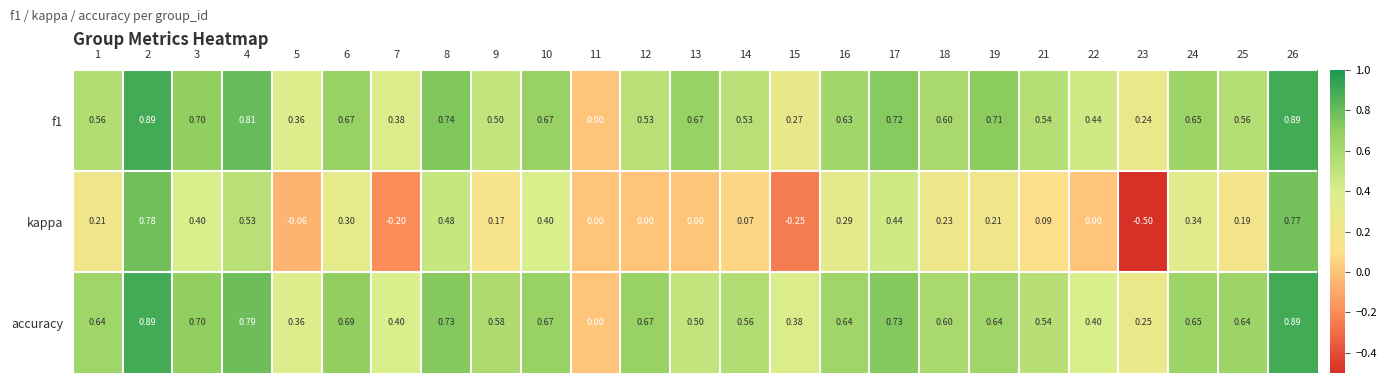

Count the number of categories in the chart.

25